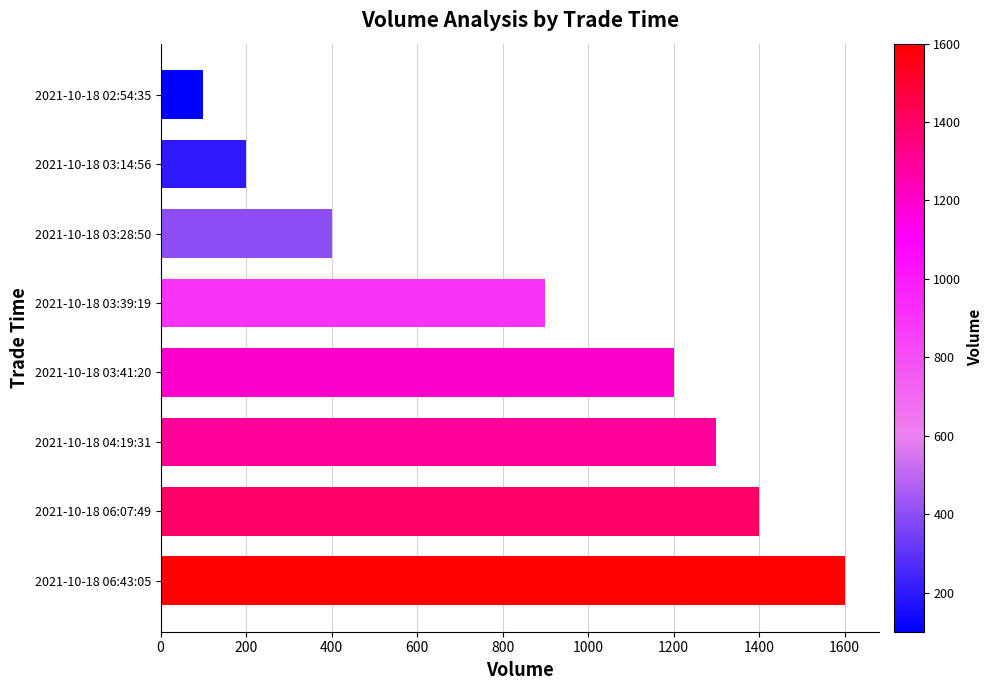

How many distinct data groups are displayed?

1